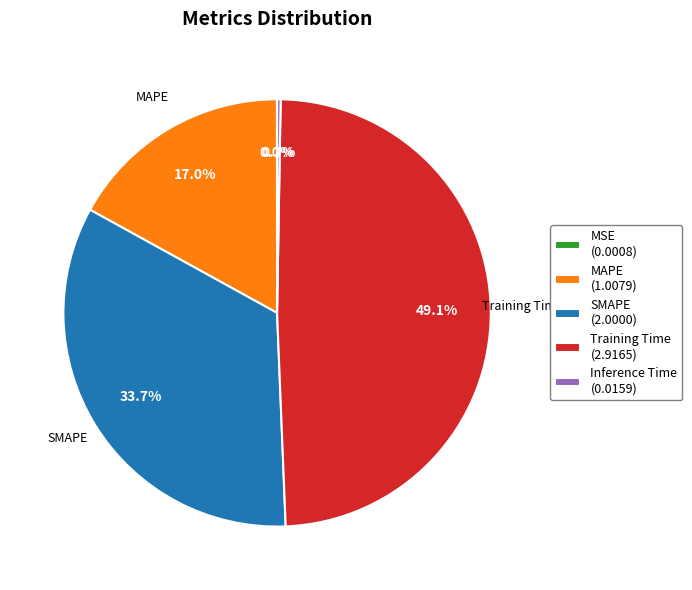

To the nearest percent, what portion does Training Time represent?

49%